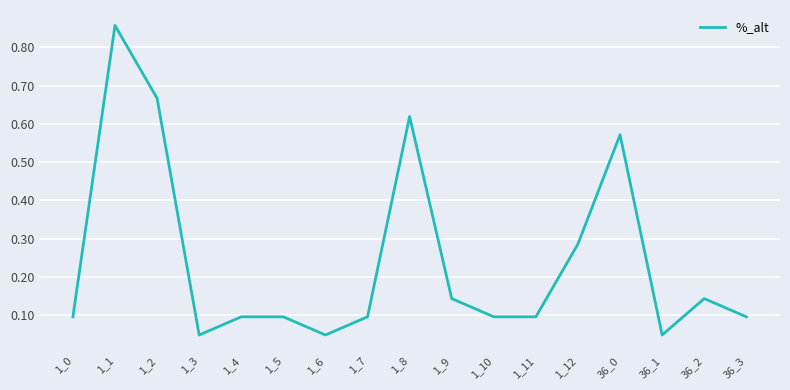

Is it true that the value at 1_12 is 0.2?

False